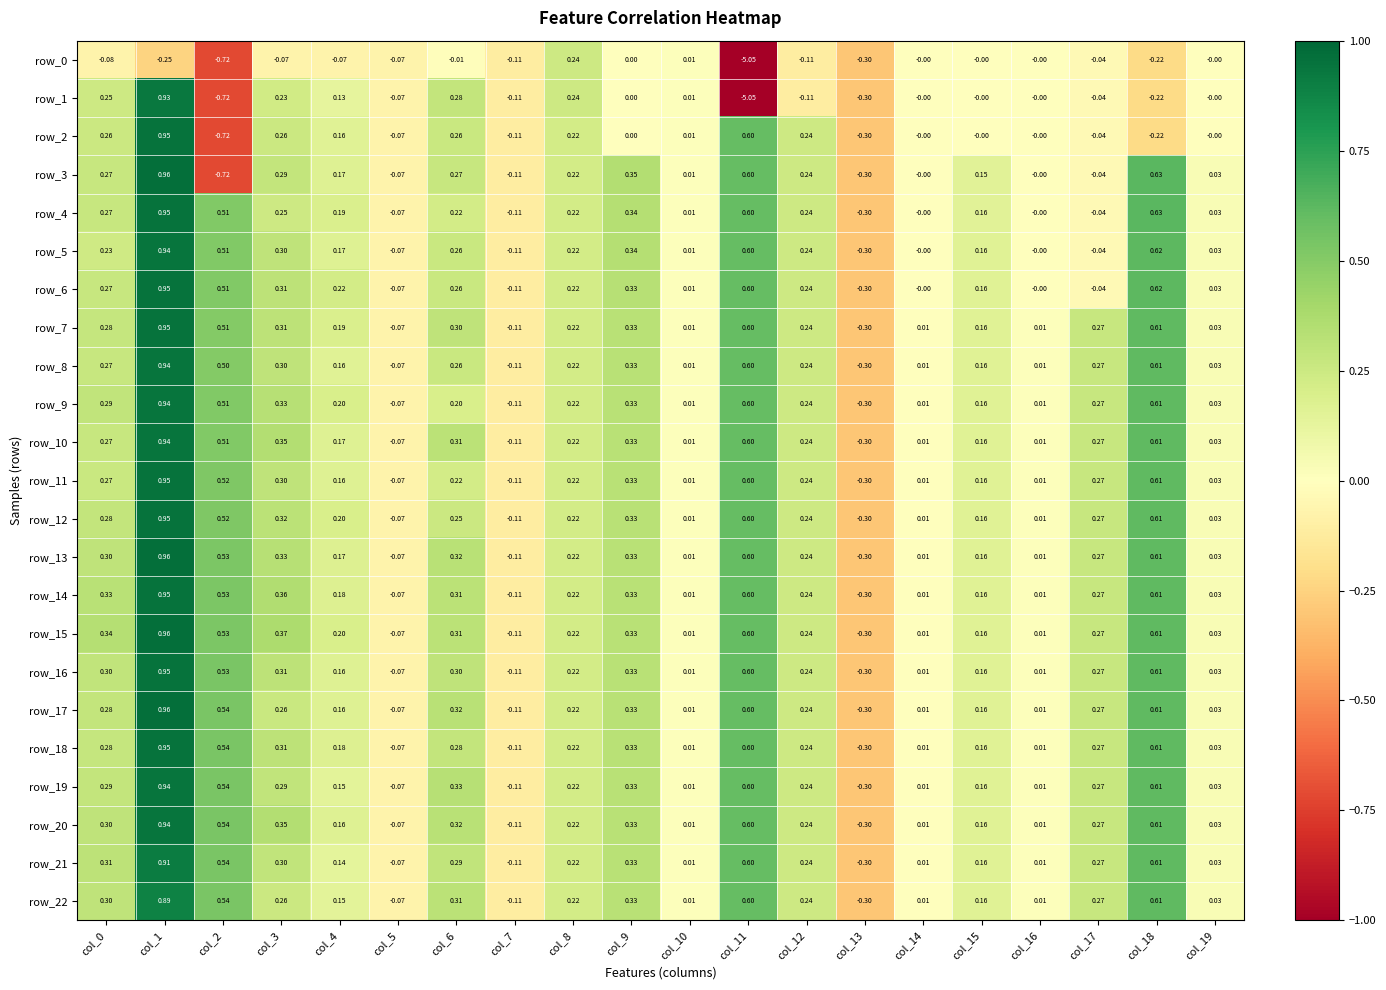

Which series has the largest total across all categories?

row_15